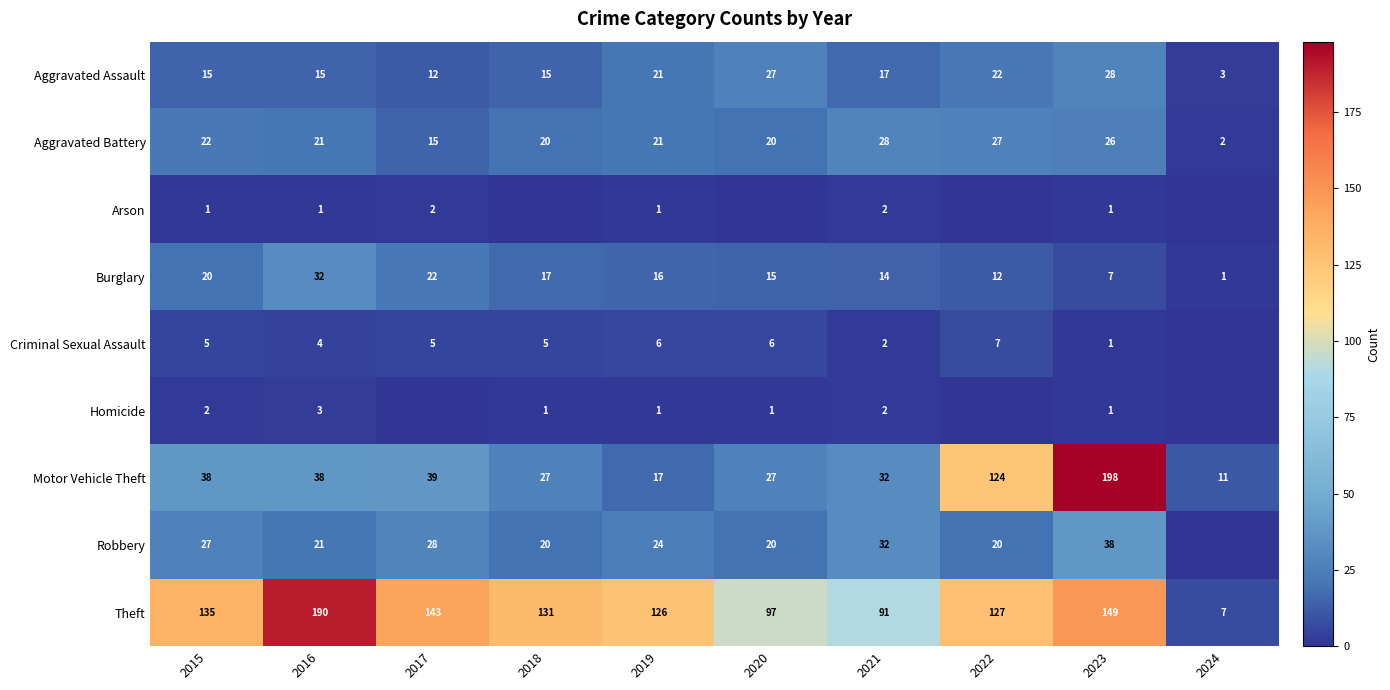

What is the average value of the Burglary series?

16